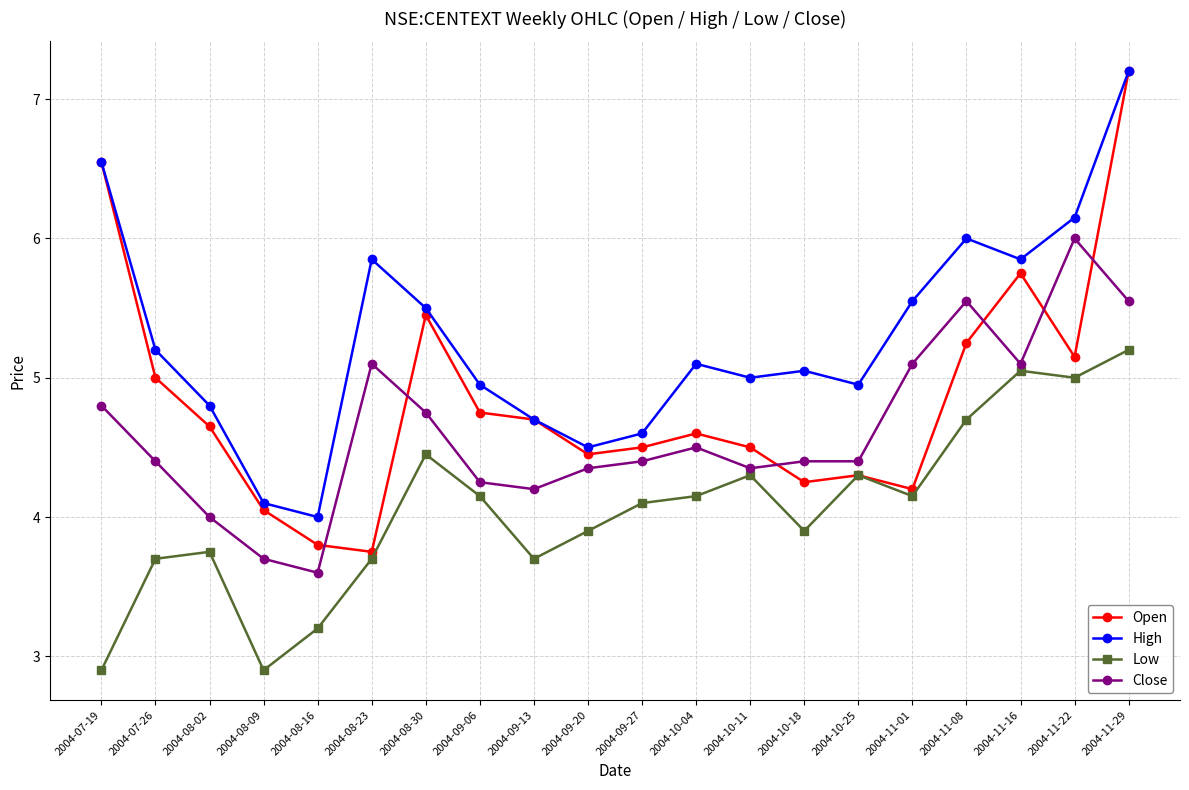

In Open, how many points are lower than both neighbors (excluding endpoints)?

5